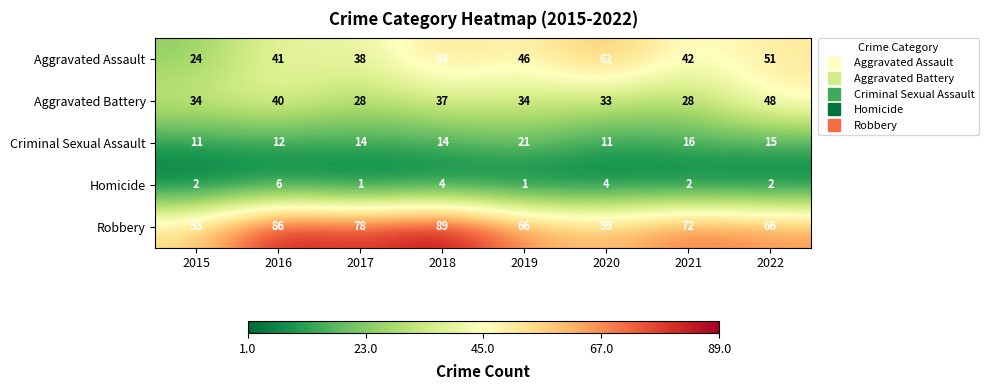

At which label does Homicide reach its peak?

2016